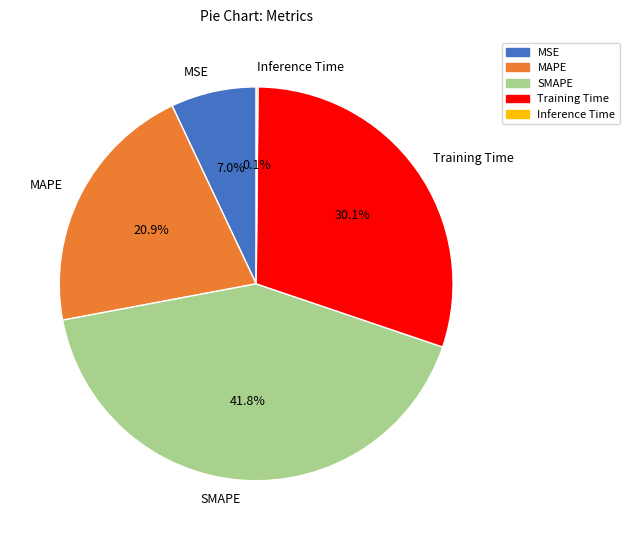

To the nearest percent, what is the difference between the largest and smallest slice percentages?

42%